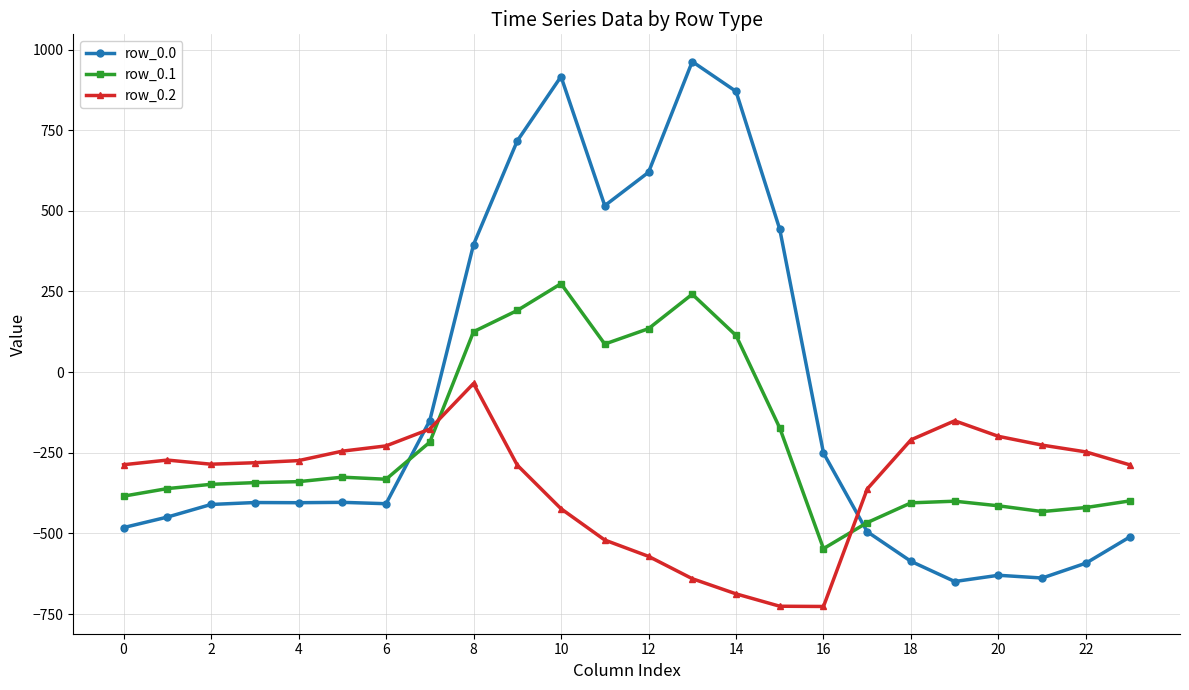

What is the minimum value shown in the chart?

-726.6